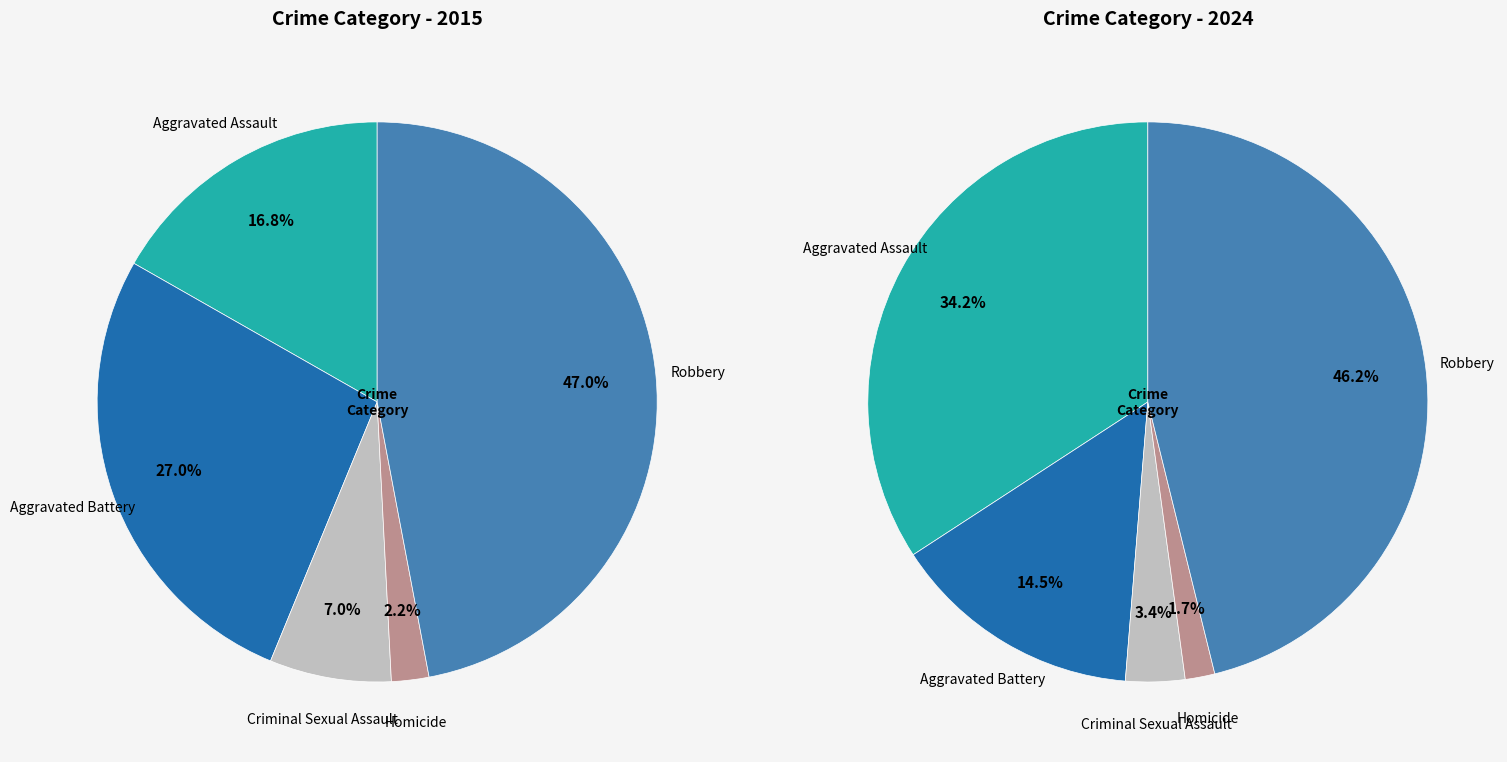

Does any single category account for the majority?

No